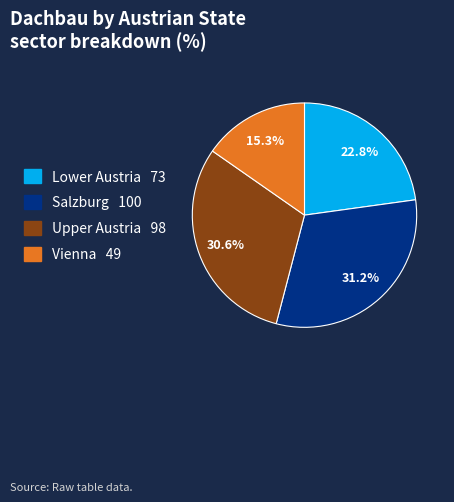

To the nearest percent, what percentage of the pie is Salzburg?

31%